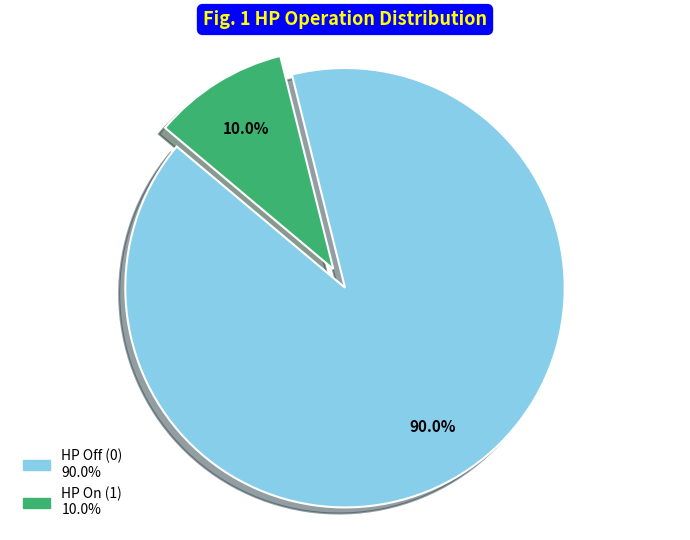

Is there a majority slice in this chart?

Yes